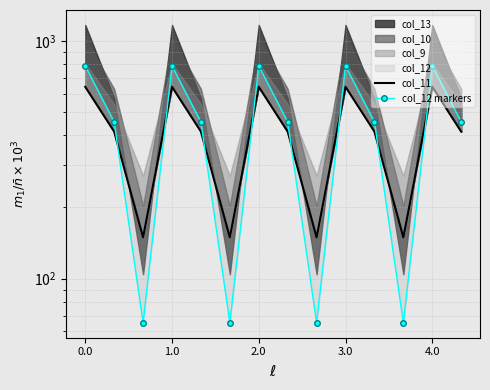

Reading left to right, what are all the values shown in this chart?

col_11: 640.9	415.4	149.1	640.9	415.4	149.1	640.9	415.4	149.1	640.9	415.4	149.1	640.9	415.4
col_12 markers: 784.4	456.1	65.2	784.4	456.1	65.2	784.4	456.1	65.2	784.4	456.1	65.2	784.4	456.1